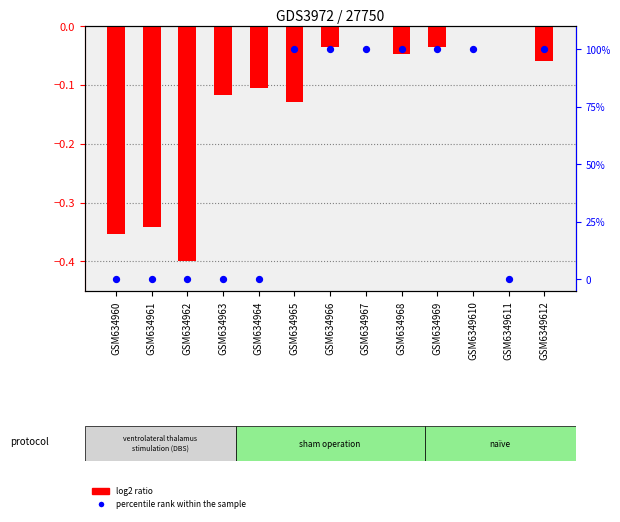

What are all the series names shown in the legend?

log2 ratio, percentile rank within the sample